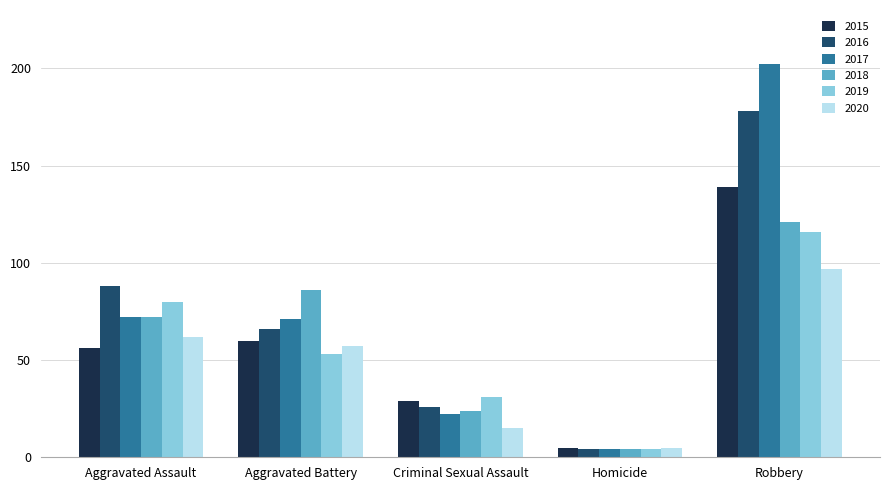

What is the difference between the highest and lowest values at Homicide?

1